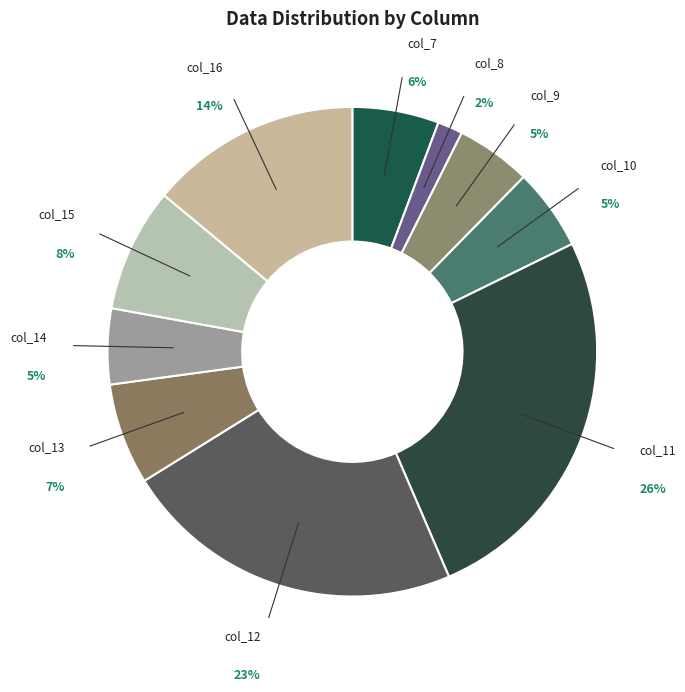

Which slice is the smallest?

col_8